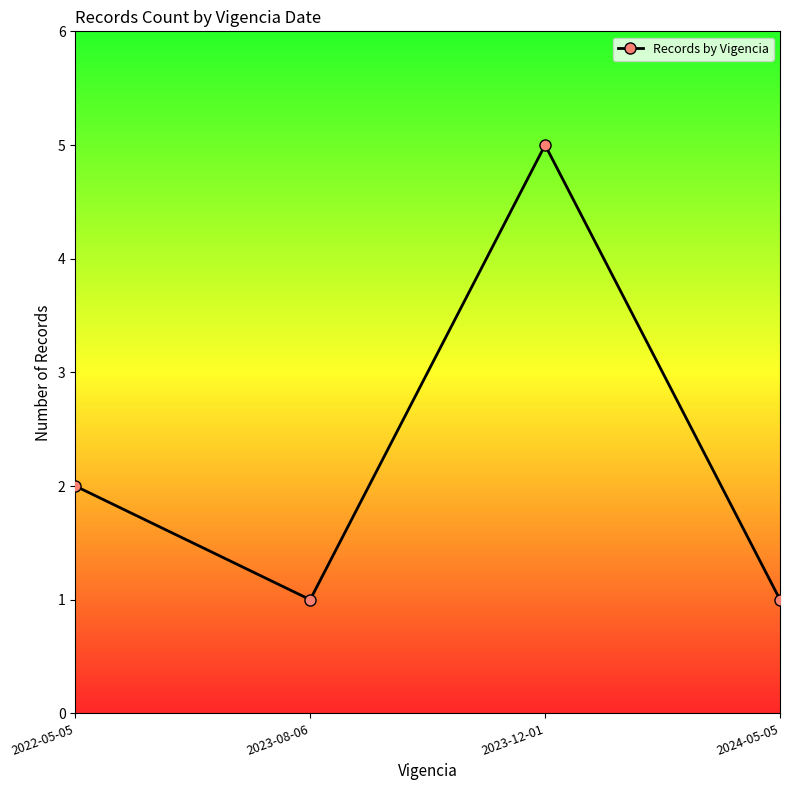

What is the maximum value shown in the chart?

5